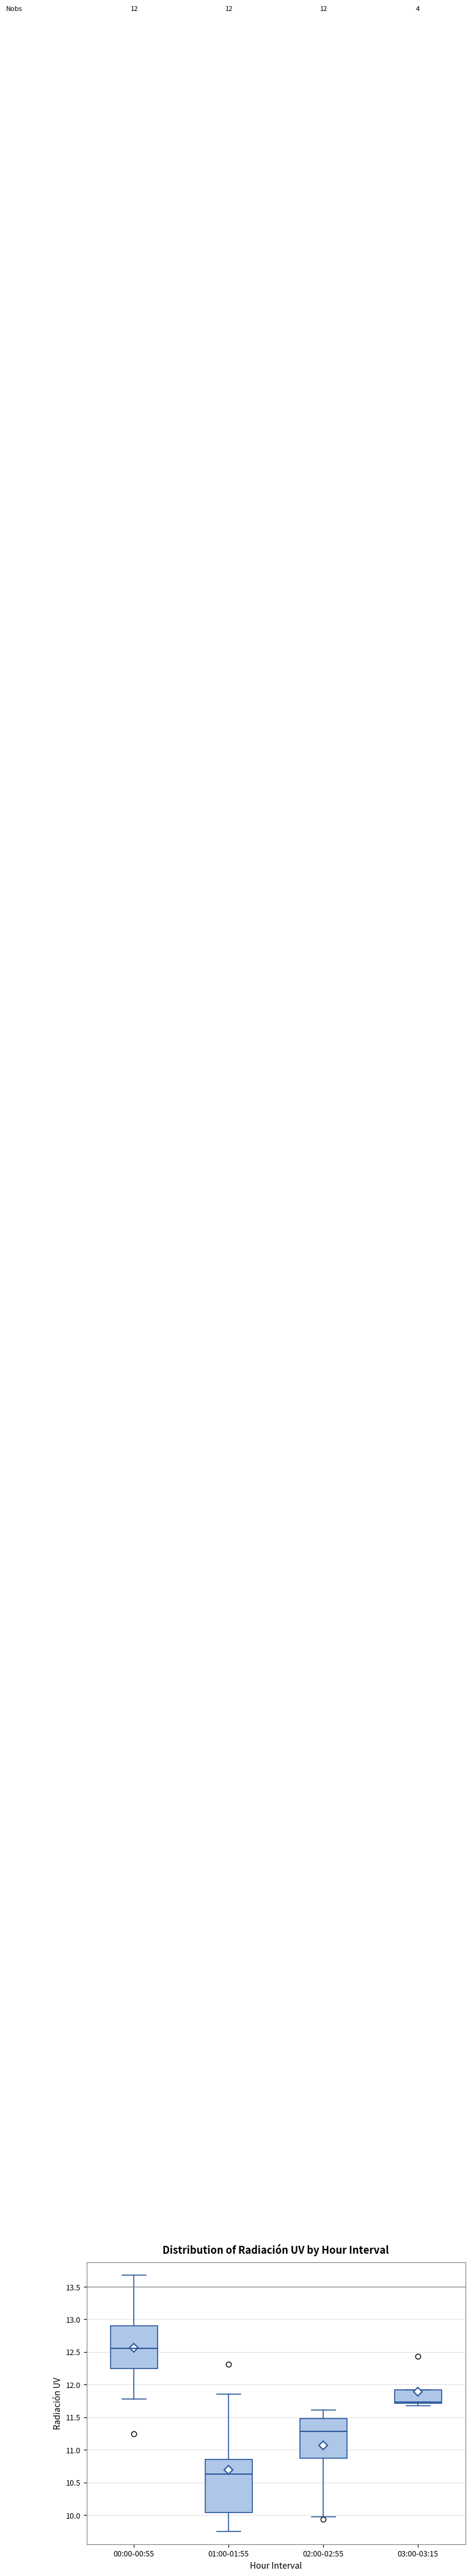

Which box has the lowest median line?

01:00-01:55